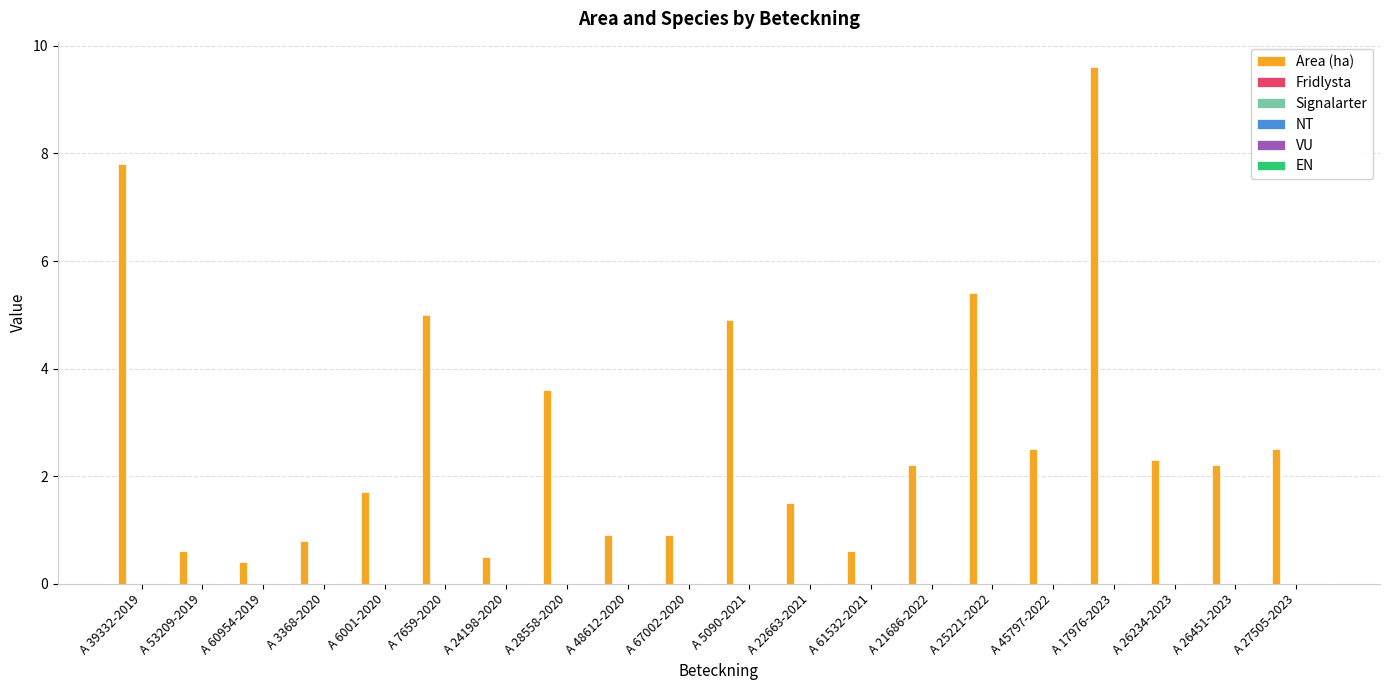

What is the maximum value shown in the chart?

9.6